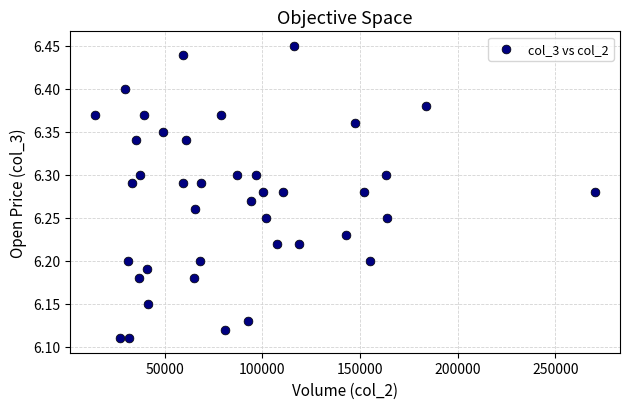

What is the range of Y values (max minus min)?

0.3